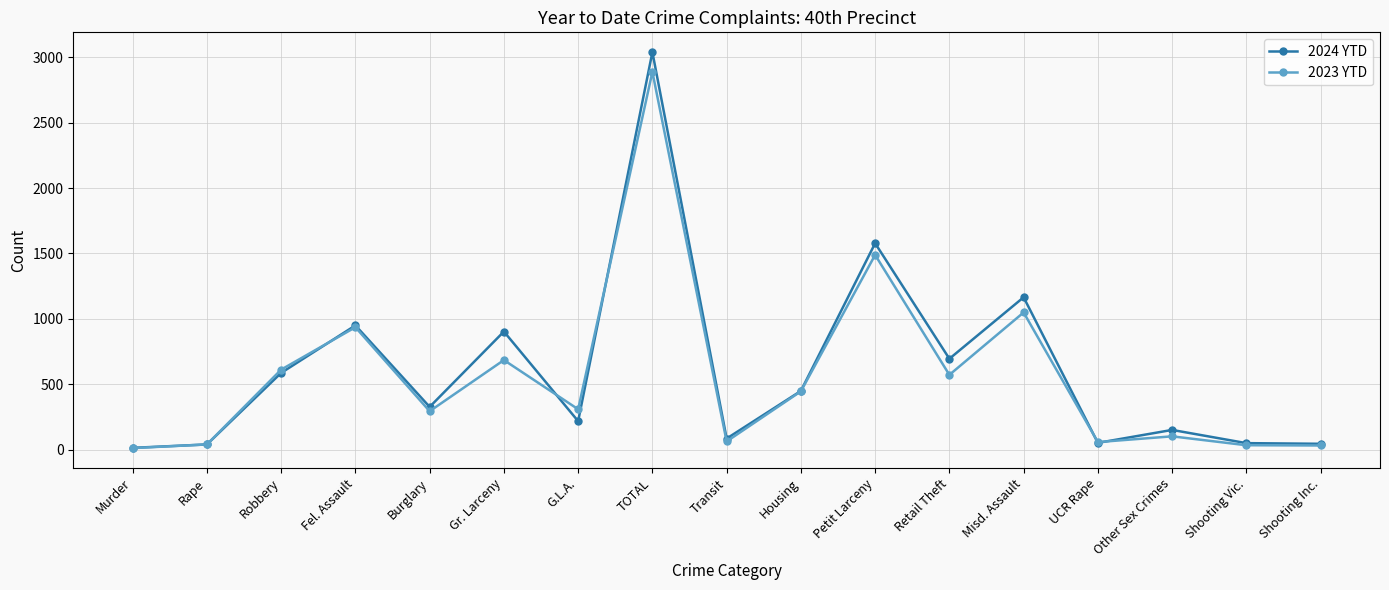

What is the difference between the second highest and second lowest values in the 2023 YTD series?

1457